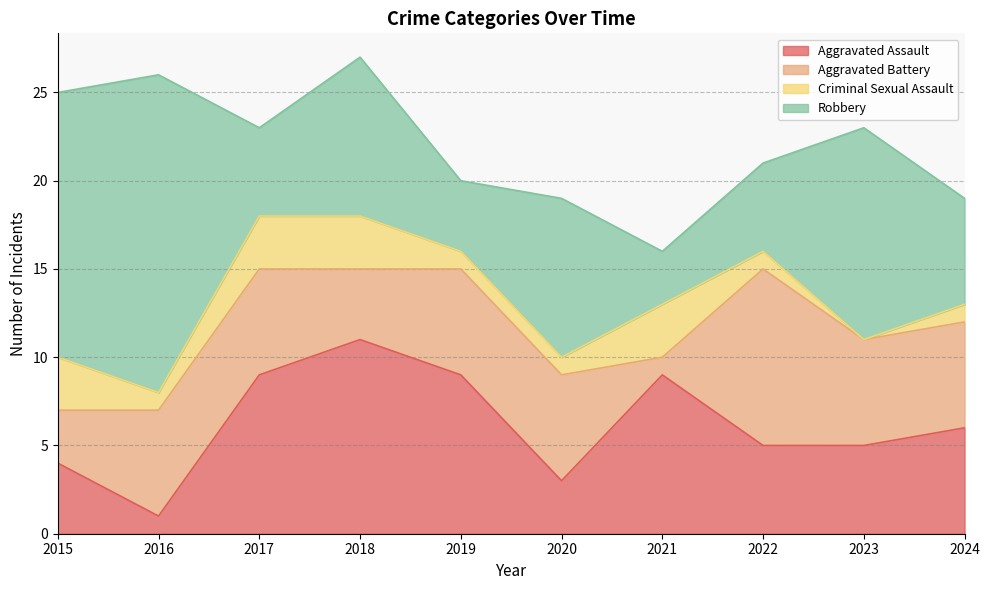

At which label does Criminal Sexual Assault reach its peak?

2015